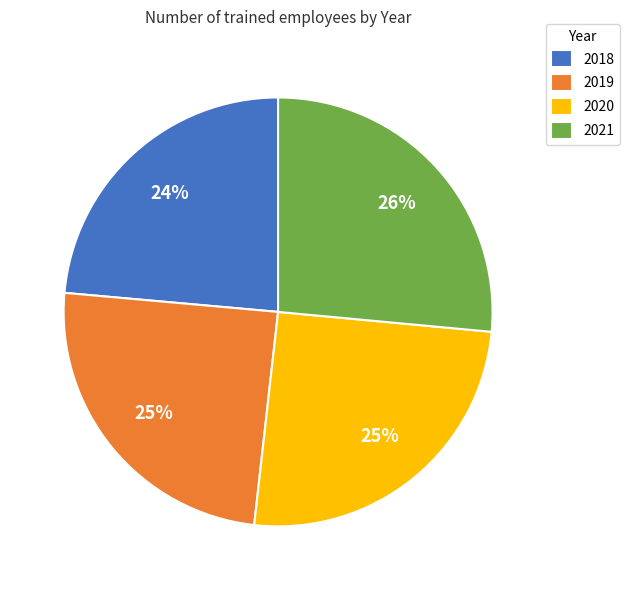

Approximately how many times larger is the value at 2019 compared to 2020?

1.0